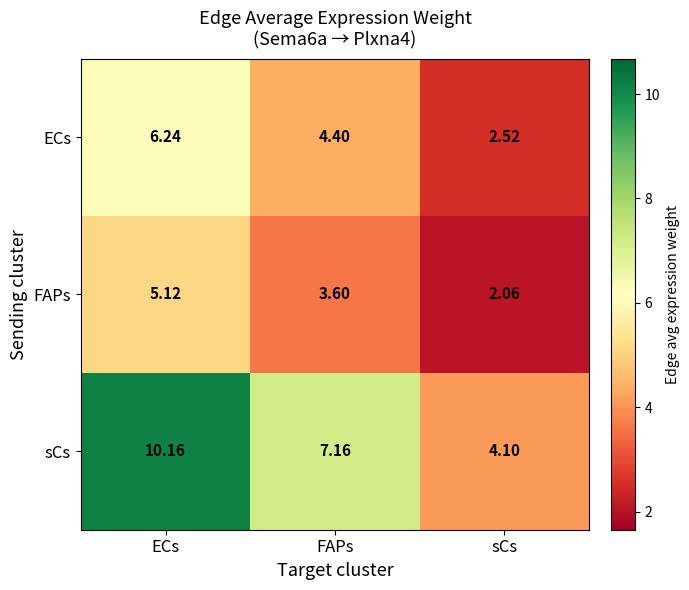

Which category has the lowest value across all series?

sCs